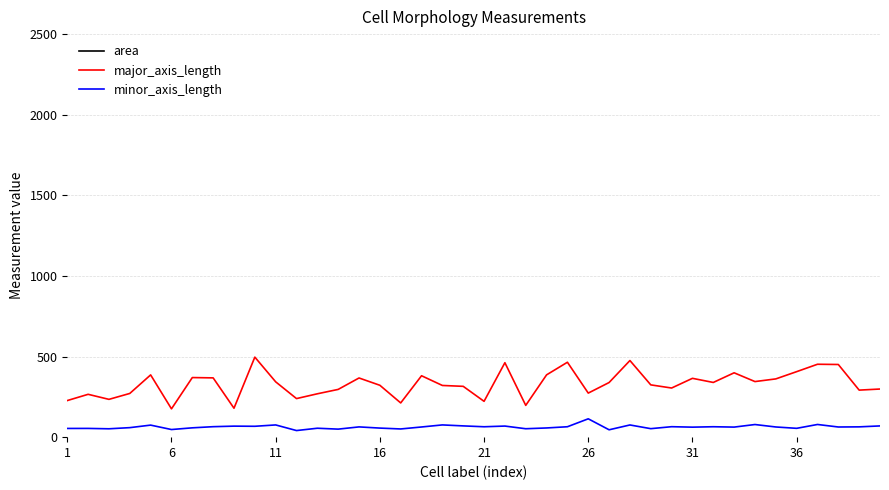

Count the number of data series in this chart.

3